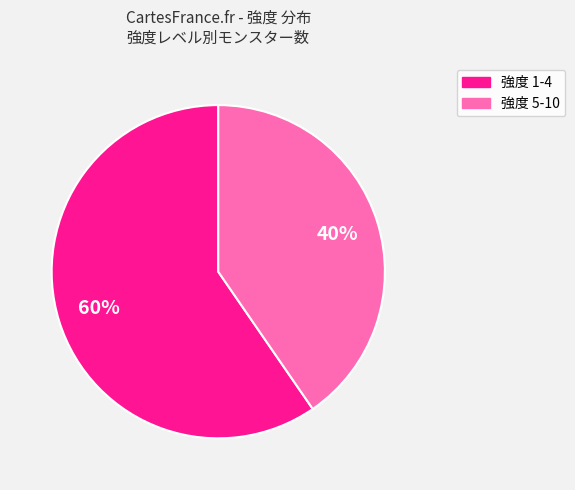

Does any single category account for the majority?

Yes